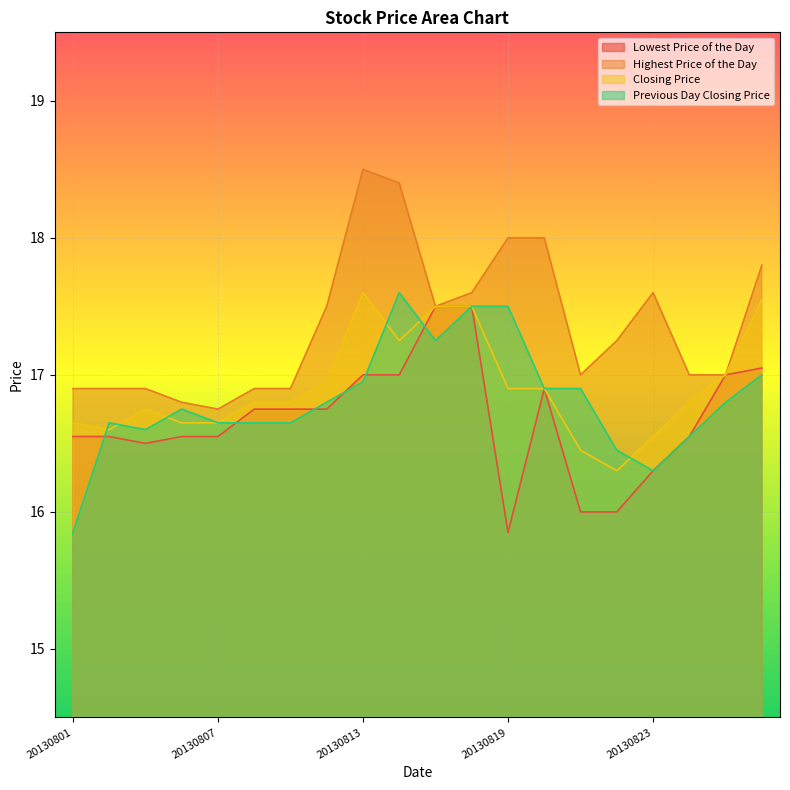

Reading left to right, transcribe all the data shown in this chart.

Lowest Price of the Day: 20130801=16.6	20130802=16.6	20130805=16.5	20130806=16.6	20130807=16.6	20130808=16.8	20130809=16.8	20130812=16.8	20130813=17.0	20130814=17.0	20130815=17.5	20130816=17.5	20130819=15.8	20130820=16.9	20130821=16.0	20130822=16.0	20130823=16.3	20130826=16.6	20130827=17.0	20130828=17.1
Highest Price of the Day: 20130801=16.9	20130802=16.9	20130805=16.9	20130806=16.8	20130807=16.8	20130808=16.9	20130809=16.9	20130812=17.5	20130813=18.5	20130814=18.4	20130815=17.5	20130816=17.6	20130819=18.0	20130820=18.0	20130821=17.0	20130822=17.2	20130823=17.6	20130826=17.0	20130827=17.0	20130828=17.8
Closing Price: 20130801=16.6	20130802=16.6	20130805=16.8	20130806=16.6	20130807=16.6	20130808=16.8	20130809=16.8	20130812=16.9	20130813=17.6	20130814=17.2	20130815=17.5	20130816=17.5	20130819=16.9	20130820=16.9	20130821=16.4	20130822=16.3	20130823=16.6	20130826=16.8	20130827=17.0	20130828=17.6
Previous Day Closing Price: 20130801=15.8	20130802=16.6	20130805=16.6	20130806=16.8	20130807=16.6	20130808=16.6	20130809=16.6	20130812=16.8	20130813=16.9	20130814=17.6	20130815=17.2	20130816=17.5	20130819=17.5	20130820=16.9	20130821=16.9	20130822=16.4	20130823=16.3	20130826=16.6	20130827=16.8	20130828=17.0